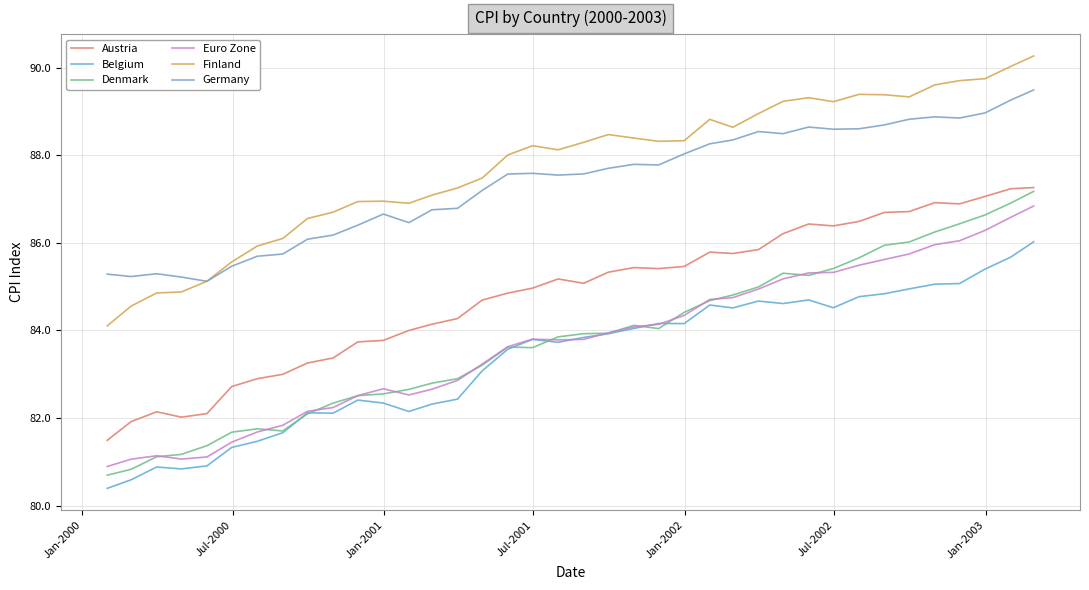

Does the chart display data point markers on the line(s)?

No